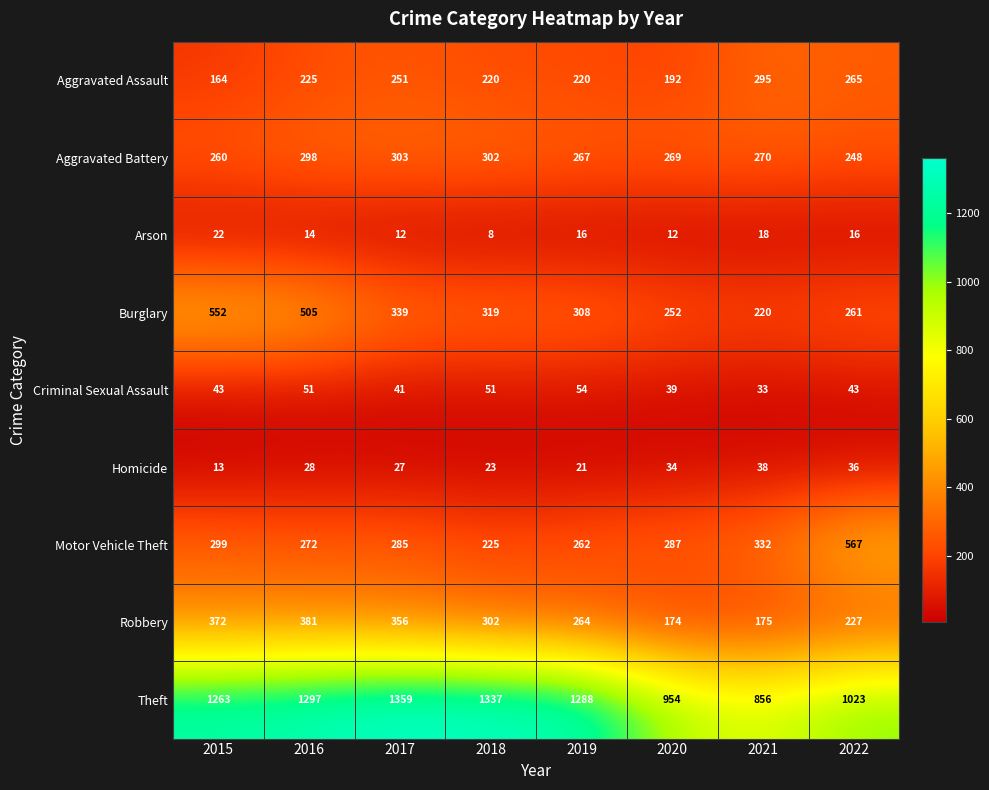

What is the difference between the Homicide values at 2021 and 2018?

15